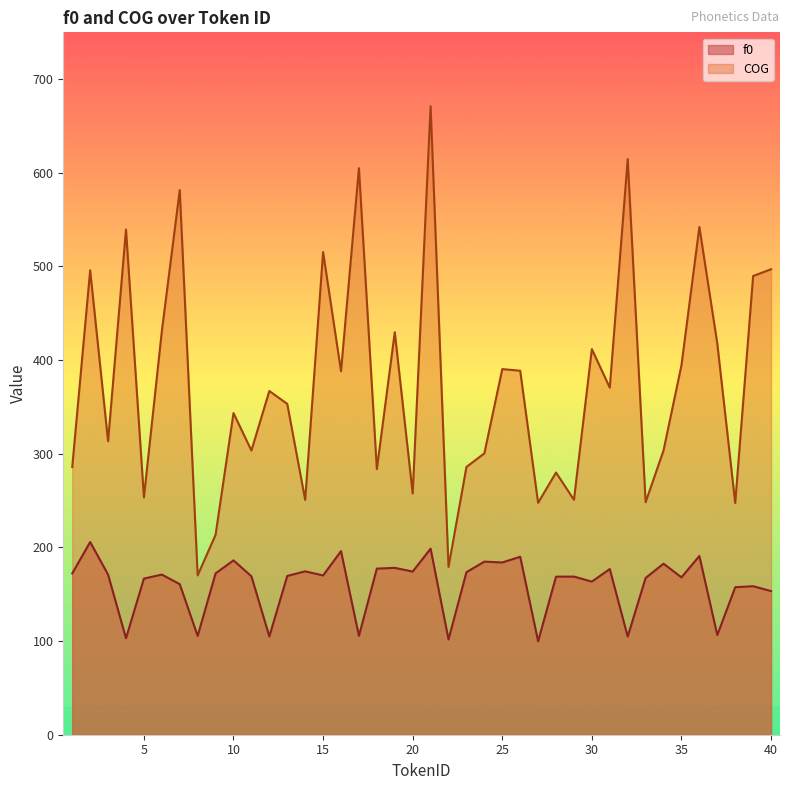

Does the chart display data point markers on the line(s)?

No